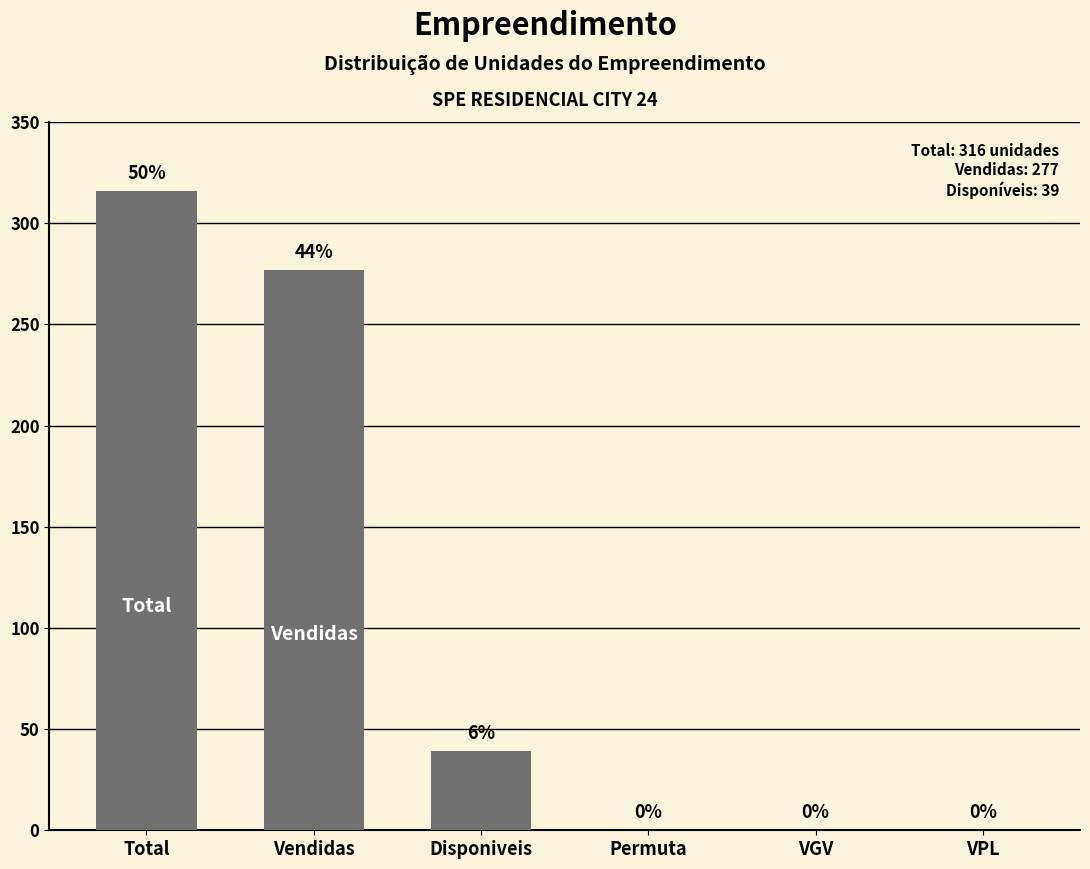

Is it true that the value at Total is 128?

False